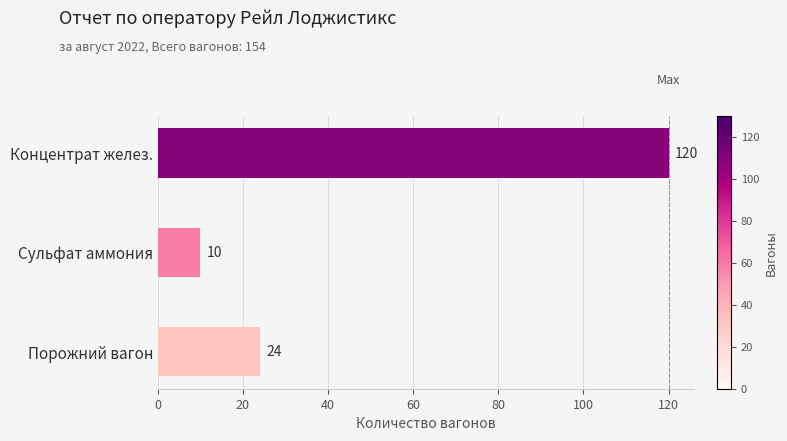

What is the greatest value displayed?

120